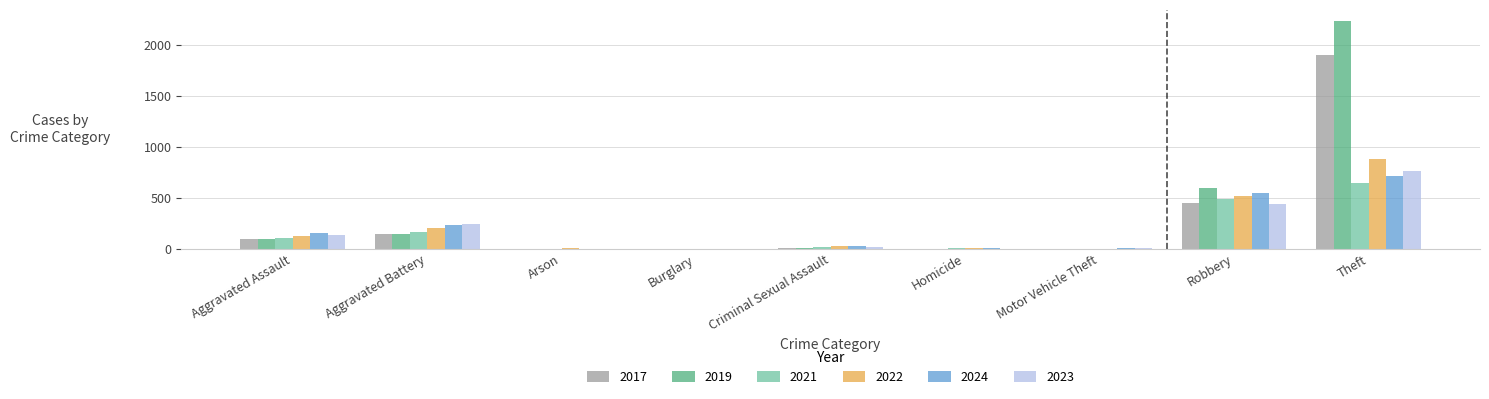

Which label corresponds to the largest value in the chart?

Theft